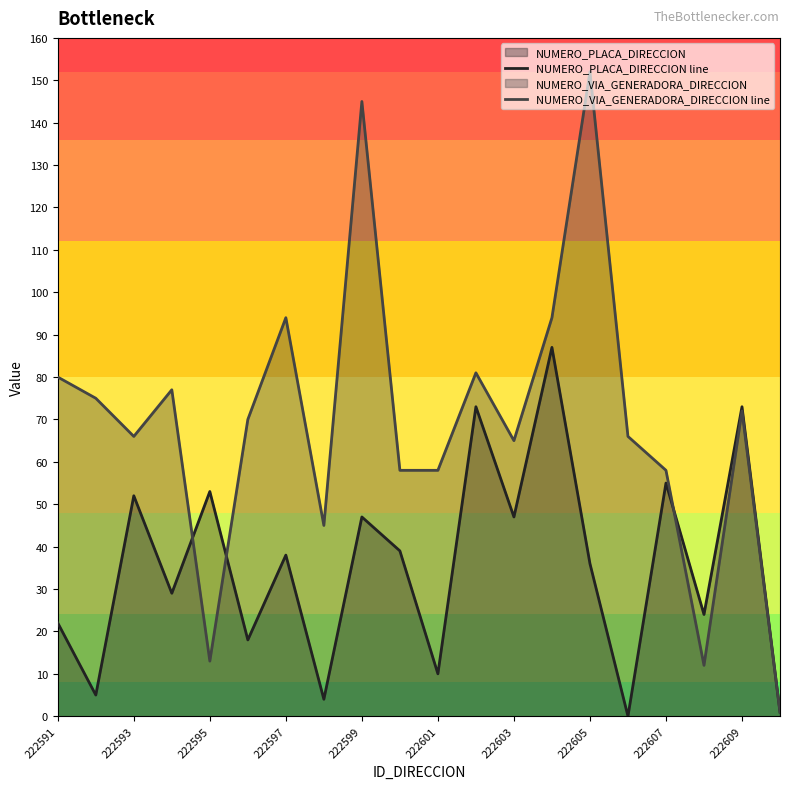

How many positive values does the NUMERO_PLACA_DIRECCION line series have?

19